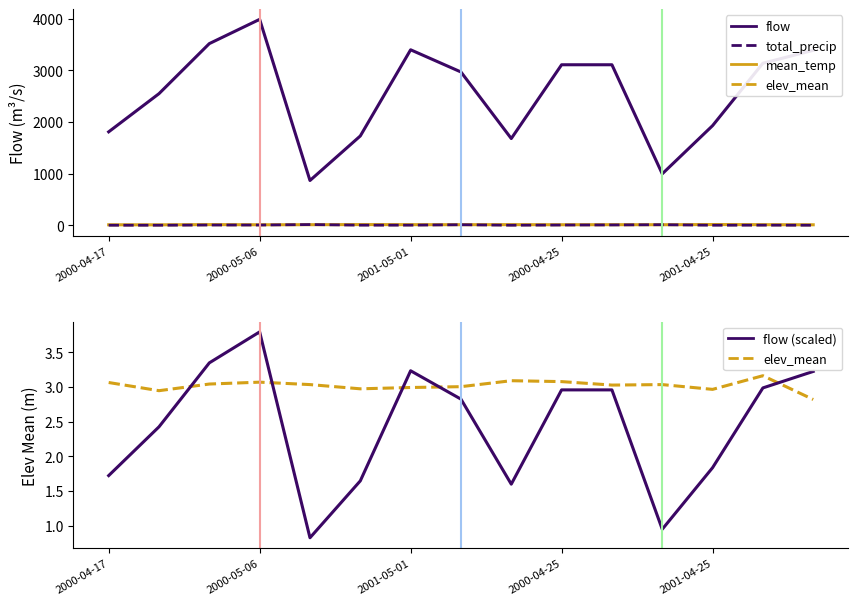

Rank the series at 7 from lowest to highest value.

flow (scaled), elev_mean, total_precip (dashed), mean_temp (solid), flow (solid)